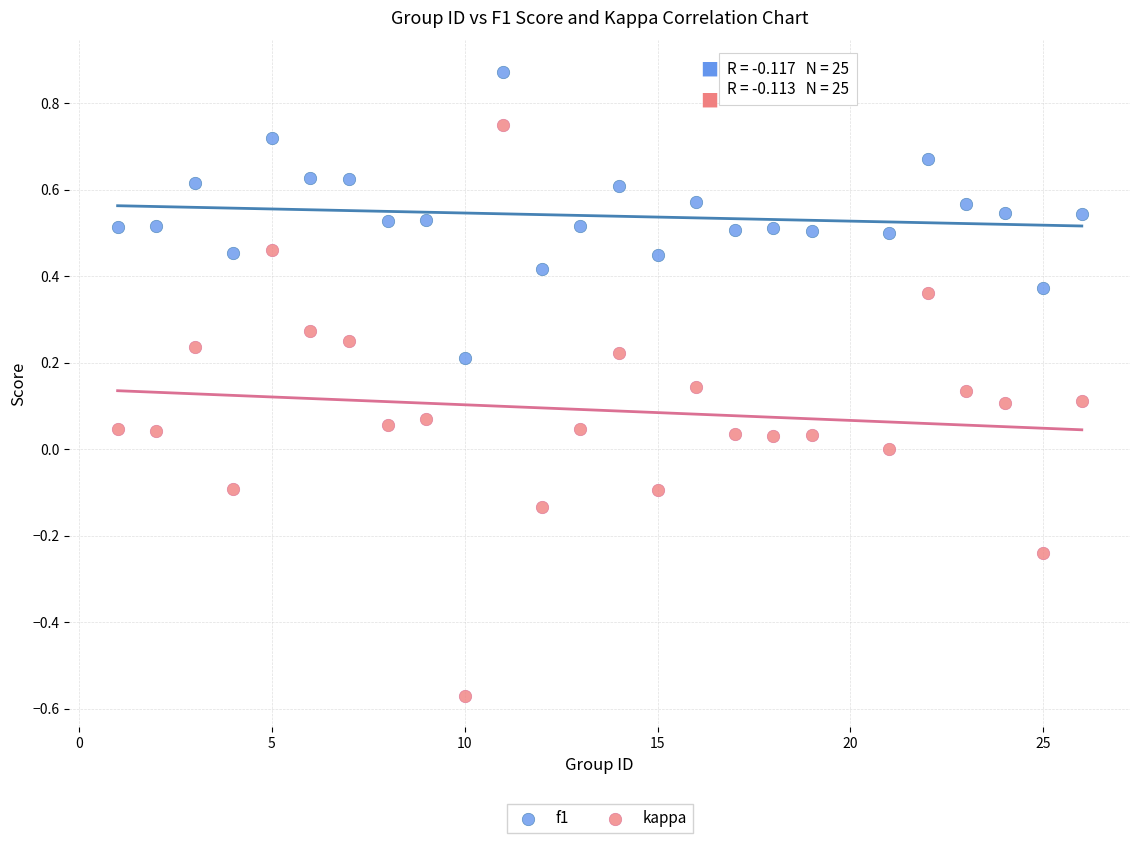

Which series has the largest Y range (max minus min)?

kappa